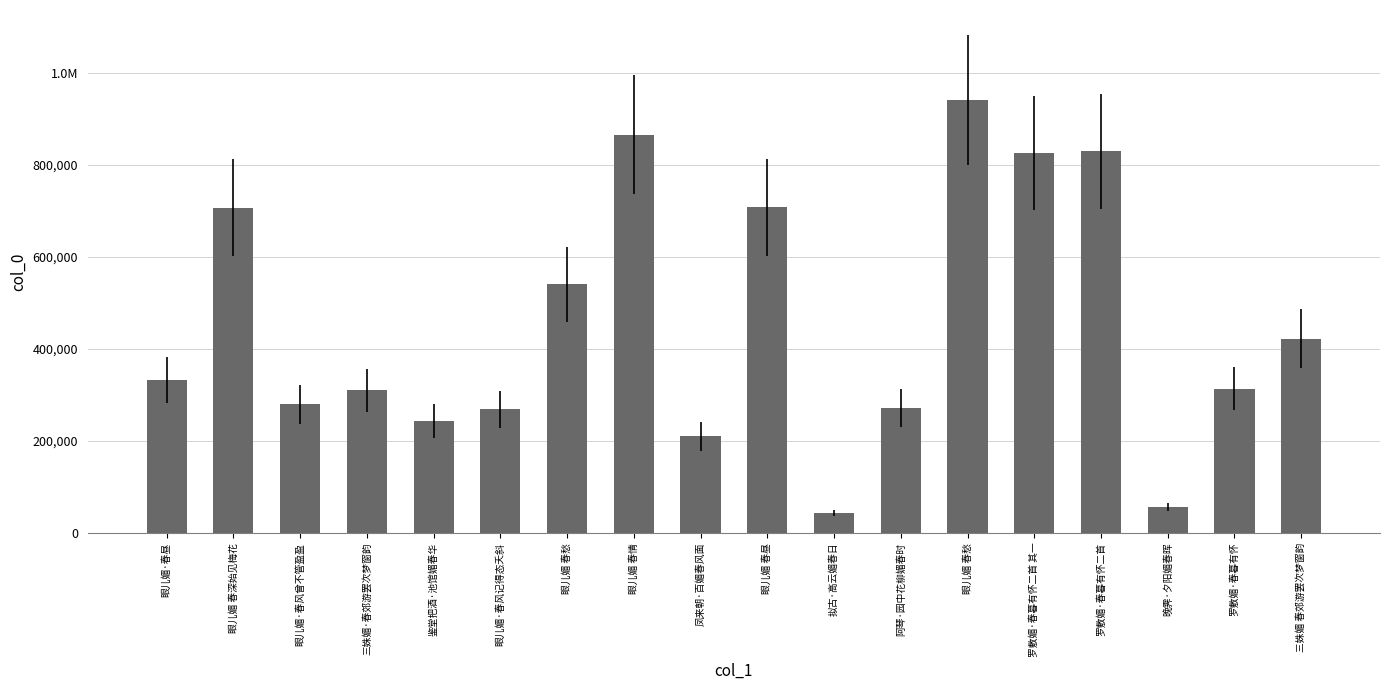

Which label corresponds to the largest value in the chart?

眼儿媚 春愁